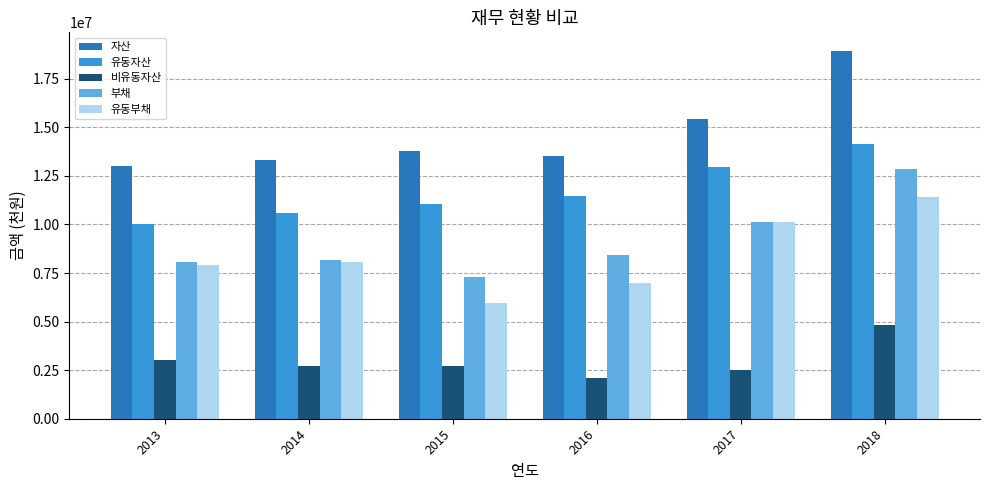

What is the spread (max minus min) of values at 2017?

12953935